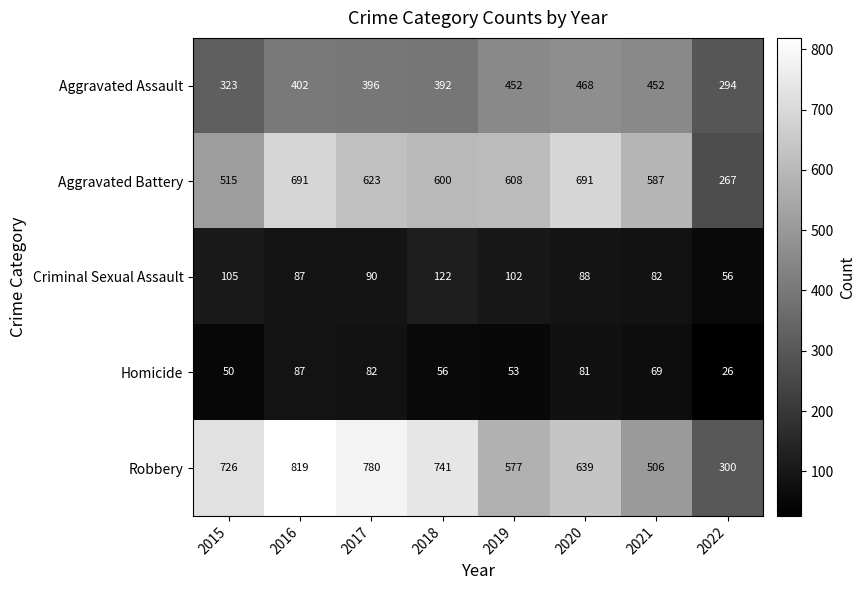

Rank the series at 2021 from lowest to highest value.

Homicide, Criminal Sexual Assault, Aggravated Assault, Robbery, Aggravated Battery